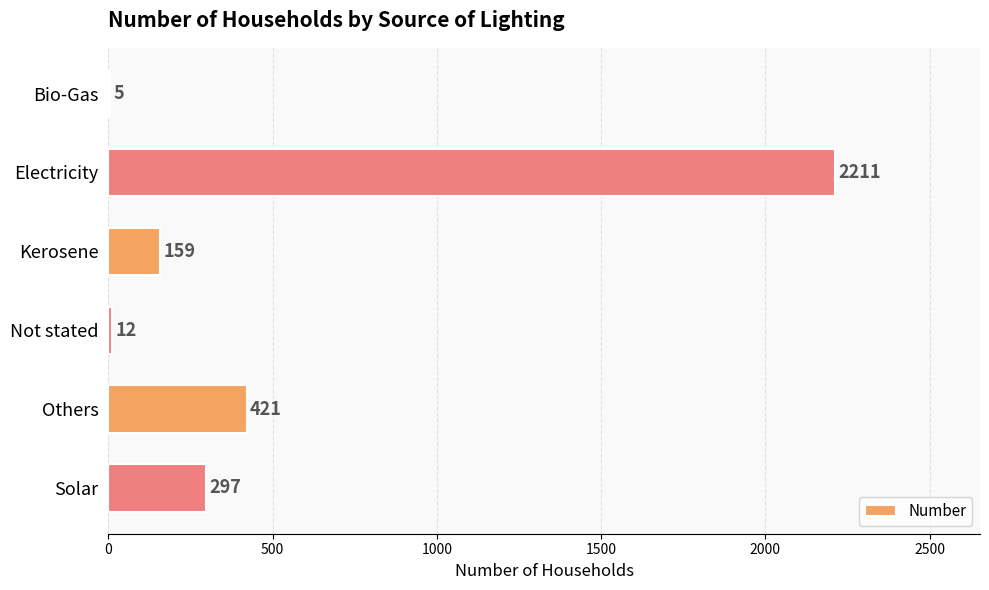

What is the sum of the values at Kerosene and Others?

580